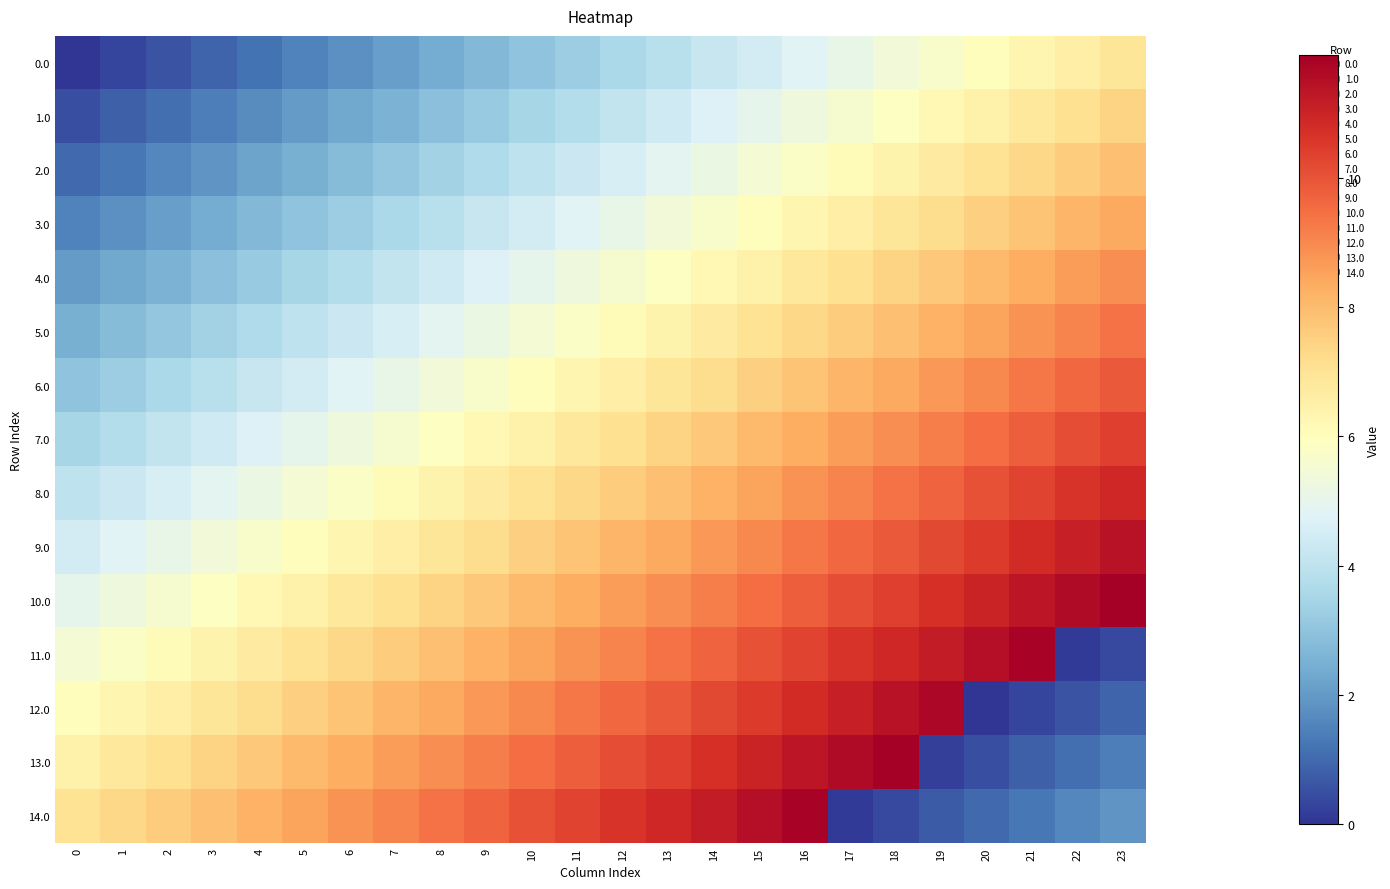

Which series has the widest spread of values?

11.0